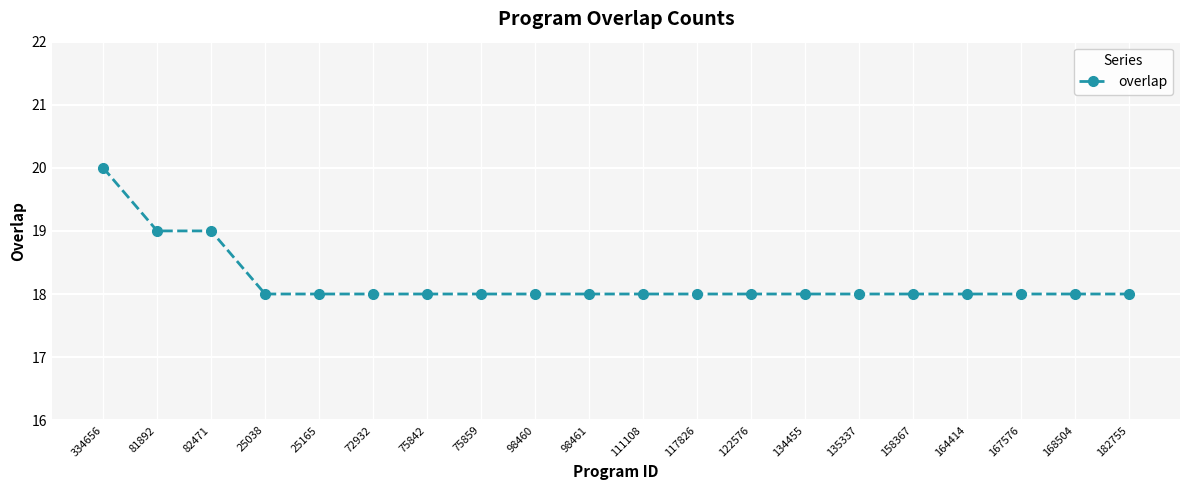

Reading left to right, transcribe all the data shown in this chart.

20	19	19	18	18	18	18	18	18	18	18	18	18	18	18	18	18	18	18	18